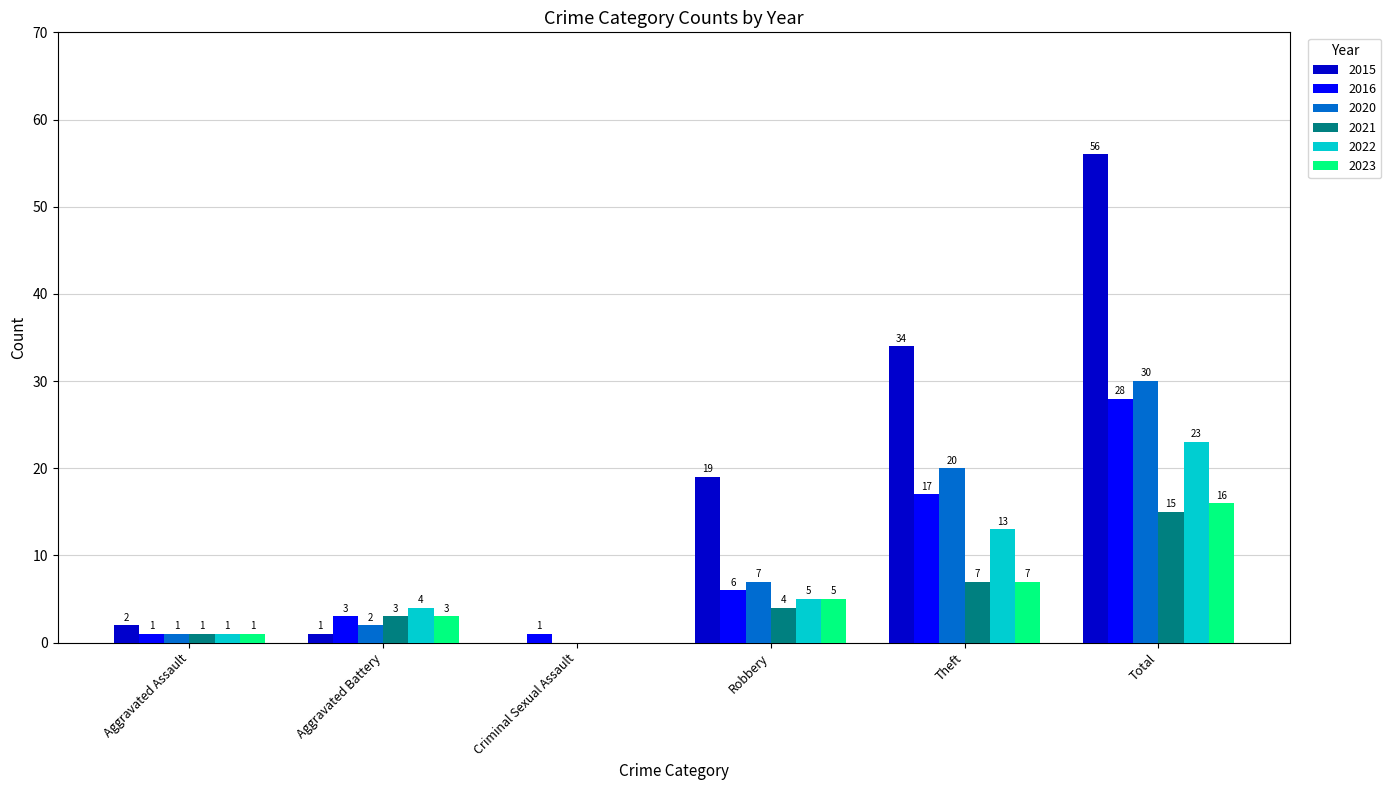

What is the sum of all 2020 values?

60